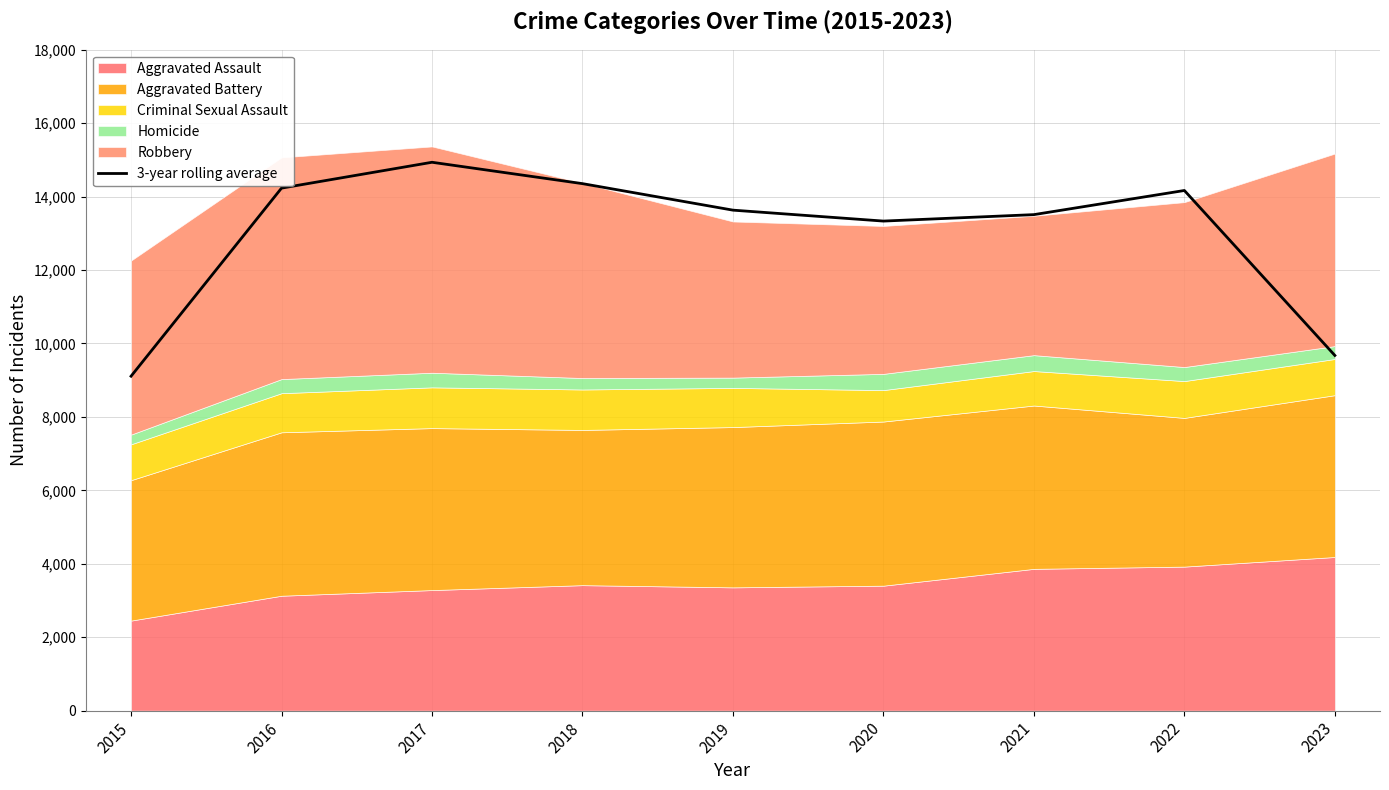

At which category does the data reach its first local peak?

2017